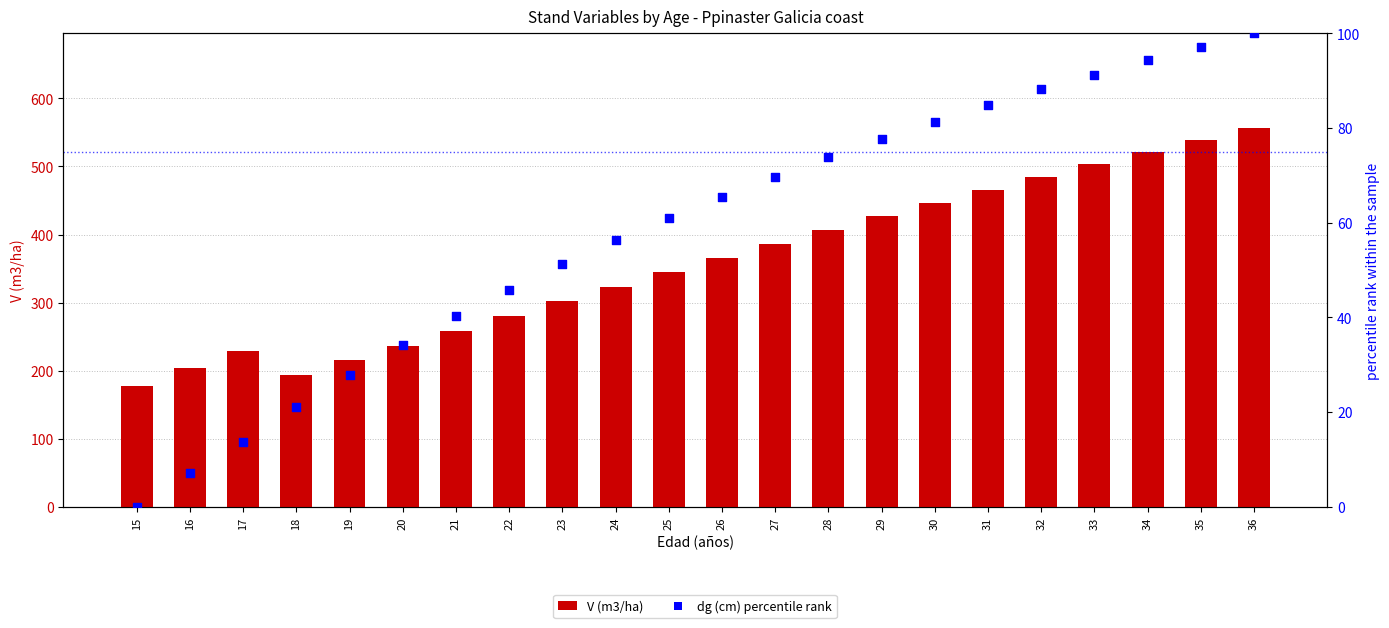

Is the value of dg (cm) percentile rank at 21 greater than the value of V (m3/ha) at 24?

No